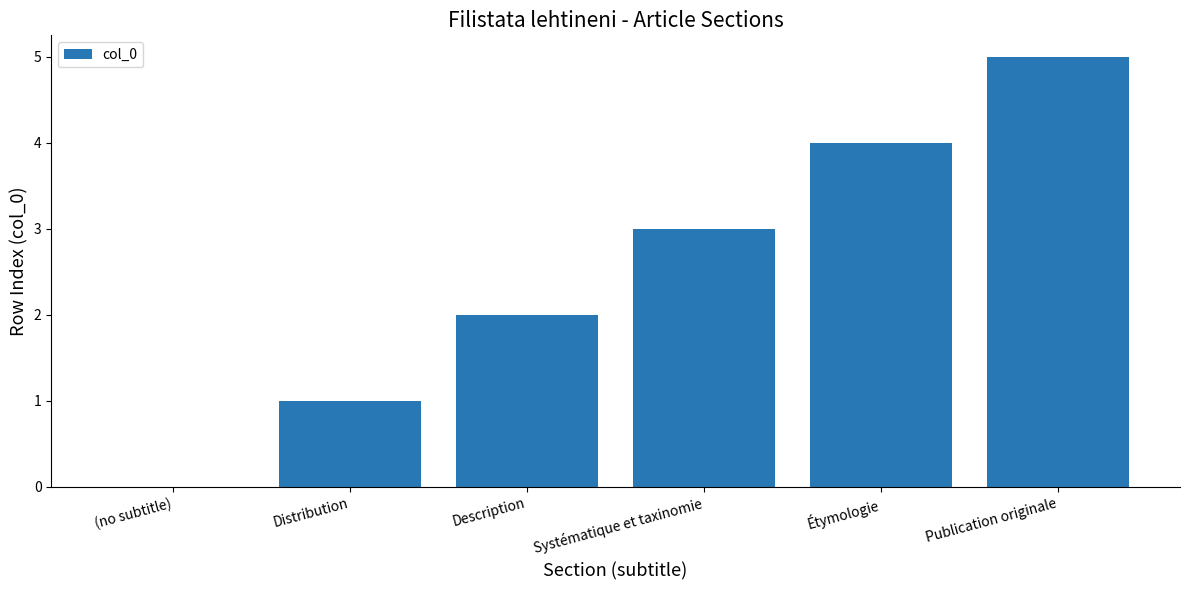

Is it true that the value at Publication originale is 1?

False